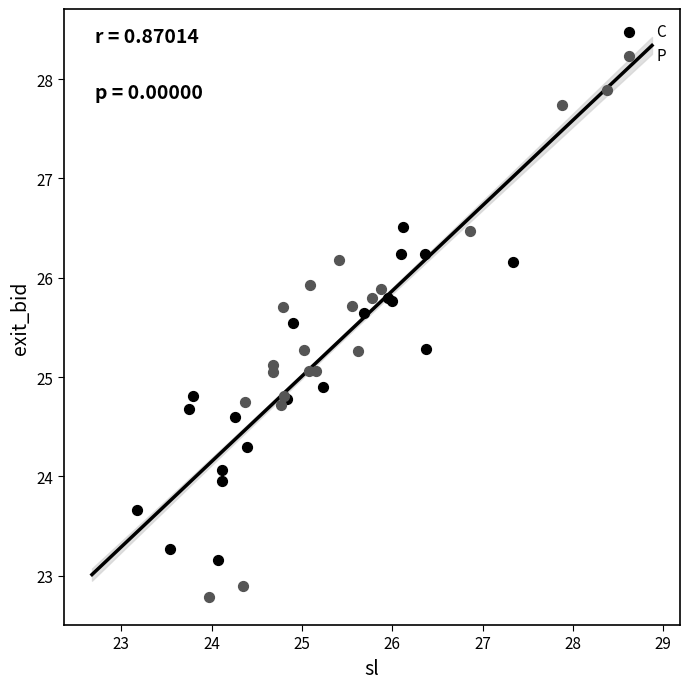

Which series reaches the maximum Y coordinate?

P